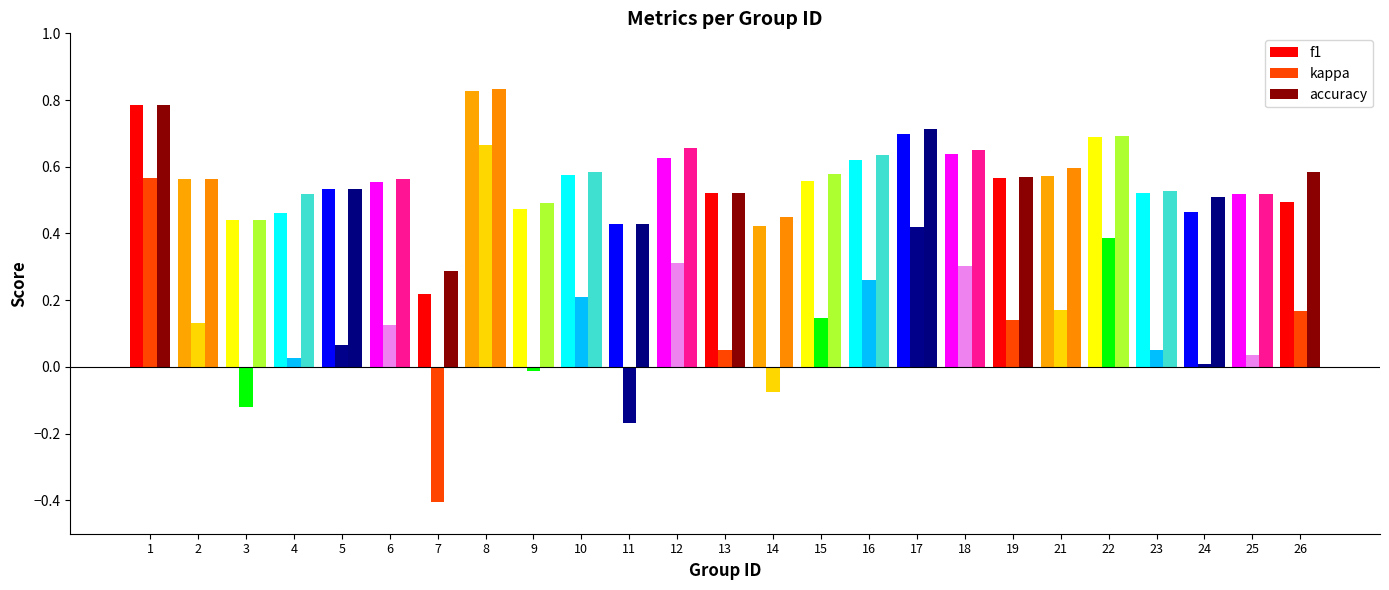

What is the difference between the maximum and minimum values in the kappa series?

1.1